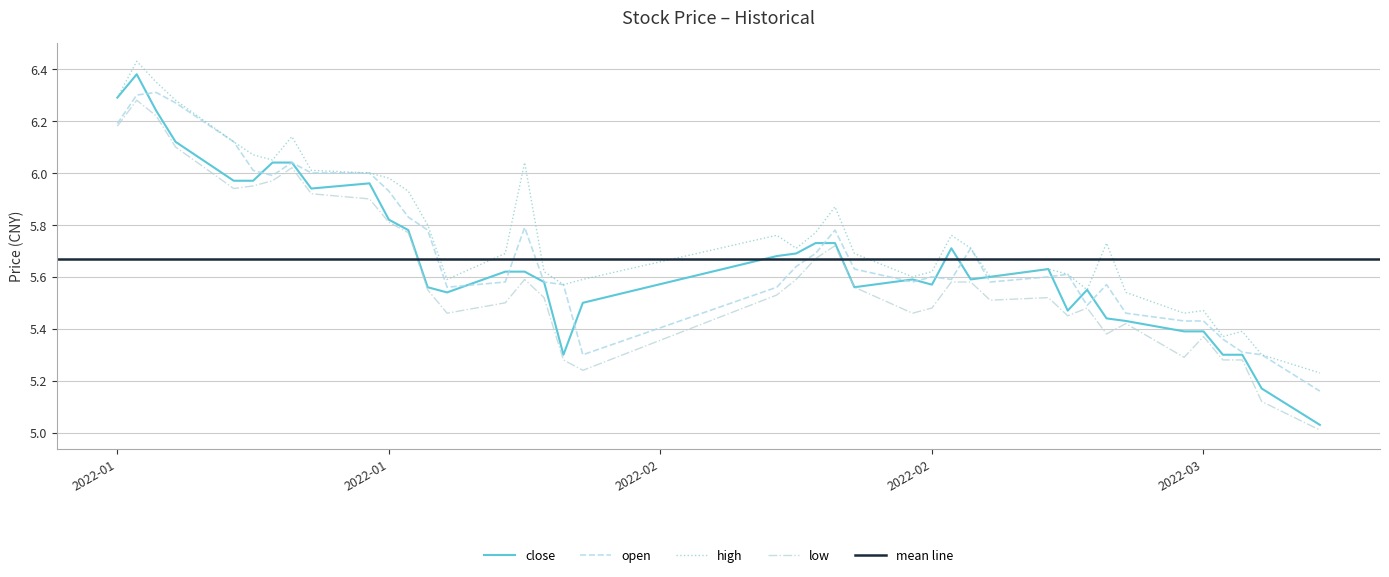

Reading left to right, what are all the values shown in this chart?

close: 6.3	6.4	6.2	6.1	6.0	6.0	6.0	6.0	5.9	6.0	5.8	5.8	5.6	5.5	5.6	5.6	5.6	5.3	5.5	5.7	5.7	5.7	5.7	5.6	5.6	5.6	5.7	5.6	5.6	5.6	5.5	5.5	5.4	5.4	5.4	5.4	5.3	5.3	5.2	5.0
open: 6.2	6.3	6.3	6.3	6.1	6.0	6.0	6.0	6.0	6.0	5.9	5.8	5.8	5.6	5.6	5.8	5.6	5.6	5.3	5.6	5.6	5.7	5.8	5.6	5.6	5.6	5.6	5.7	5.6	5.6	5.6	5.5	5.6	5.5	5.4	5.4	5.4	5.3	5.3	5.2
high: 6.3	6.4	6.3	6.3	6.1	6.1	6.0	6.1	6.0	6.0	6.0	5.9	5.8	5.6	5.7	6.0	5.6	5.6	5.6	5.8	5.7	5.8	5.9	5.7	5.6	5.6	5.8	5.7	5.6	5.6	5.6	5.5	5.7	5.5	5.5	5.5	5.4	5.4	5.3	5.2
low: 6.2	6.3	6.2	6.1	5.9	6.0	6.0	6.0	5.9	5.9	5.8	5.8	5.5	5.5	5.5	5.6	5.5	5.3	5.2	5.5	5.6	5.7	5.7	5.6	5.5	5.5	5.6	5.6	5.5	5.5	5.5	5.5	5.4	5.4	5.3	5.4	5.3	5.3	5.1	5.0